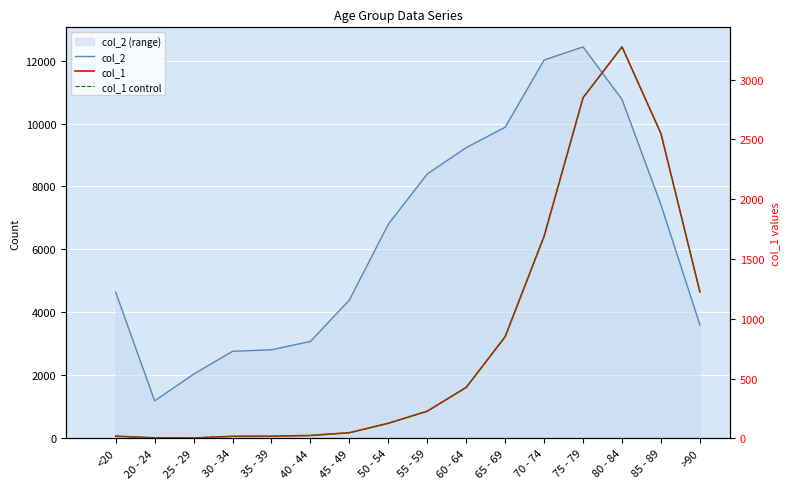

Reading left to right, extract all data points from this chart.

col_2: 4641	1191	2038	2765	2814	3078	4396	6803	8400	9236	9883	12018	12434	10764	7417	3604
col_1: 18	4	3	17	18	24	47	126	227	426	850	1690	2848	3273	2548	1224
col_1 control: 18	4	3	17	18	24	47	126	227	426	850	1690	2848	3273	2548	1224